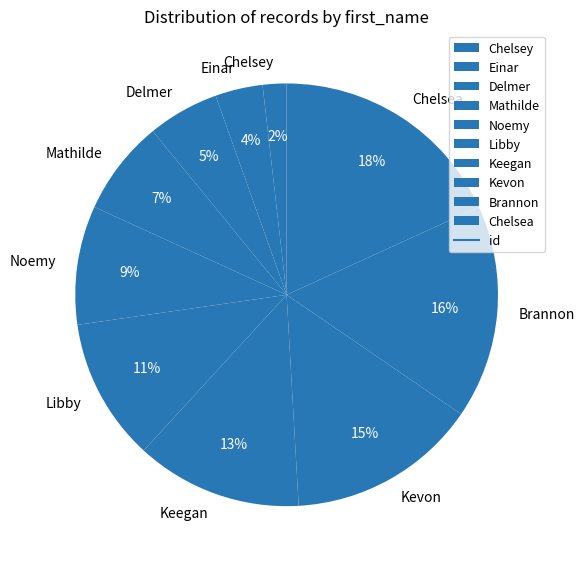

What percentage is the Chelsey slice, to the nearest percent?

2%